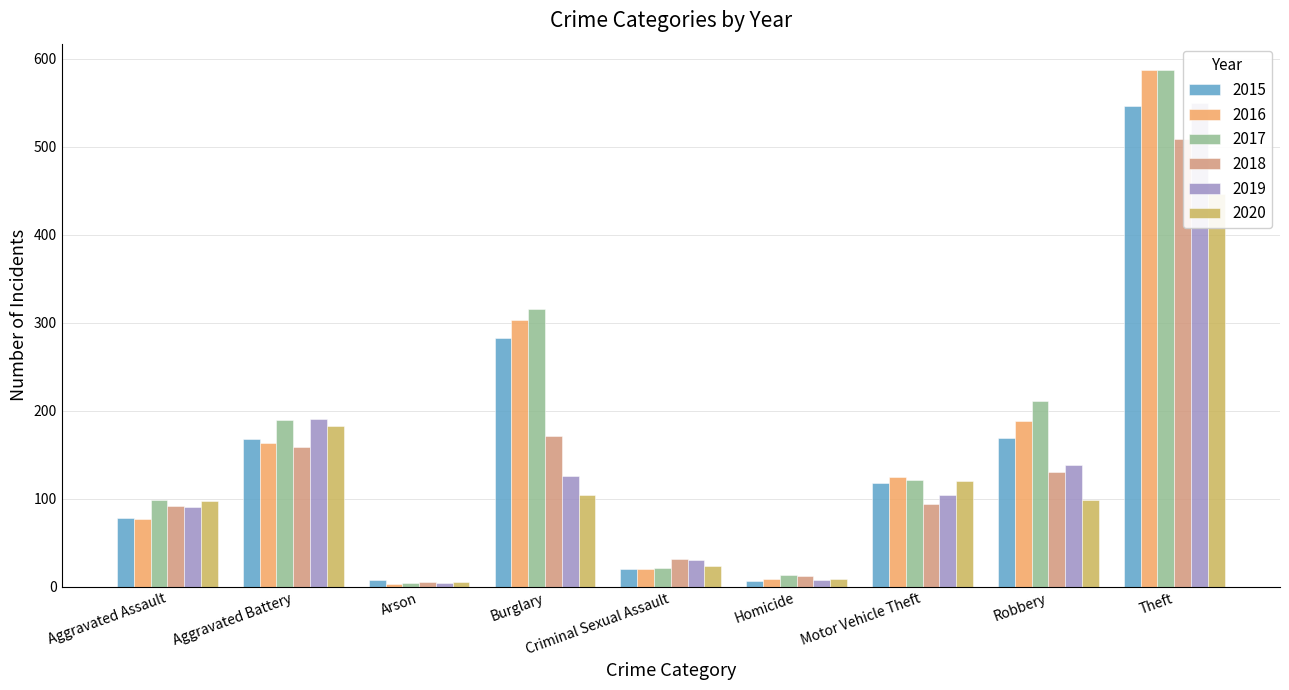

Between Arson and Burglary, which series saw the biggest shift?

2017